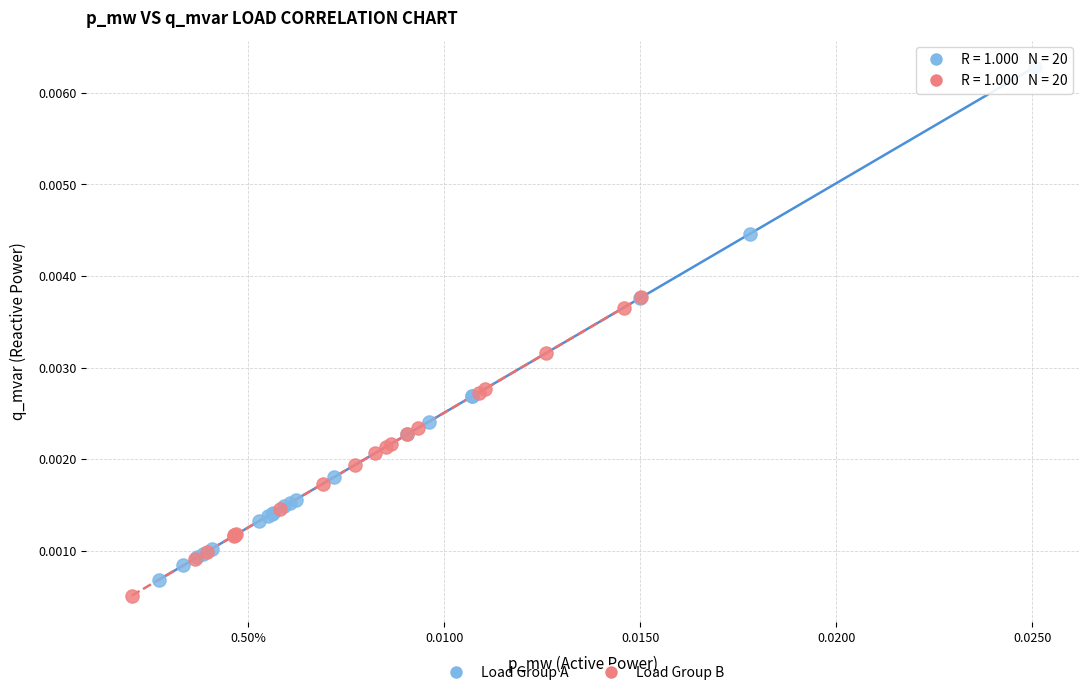

Which series reaches the maximum Y coordinate?

Load Group A